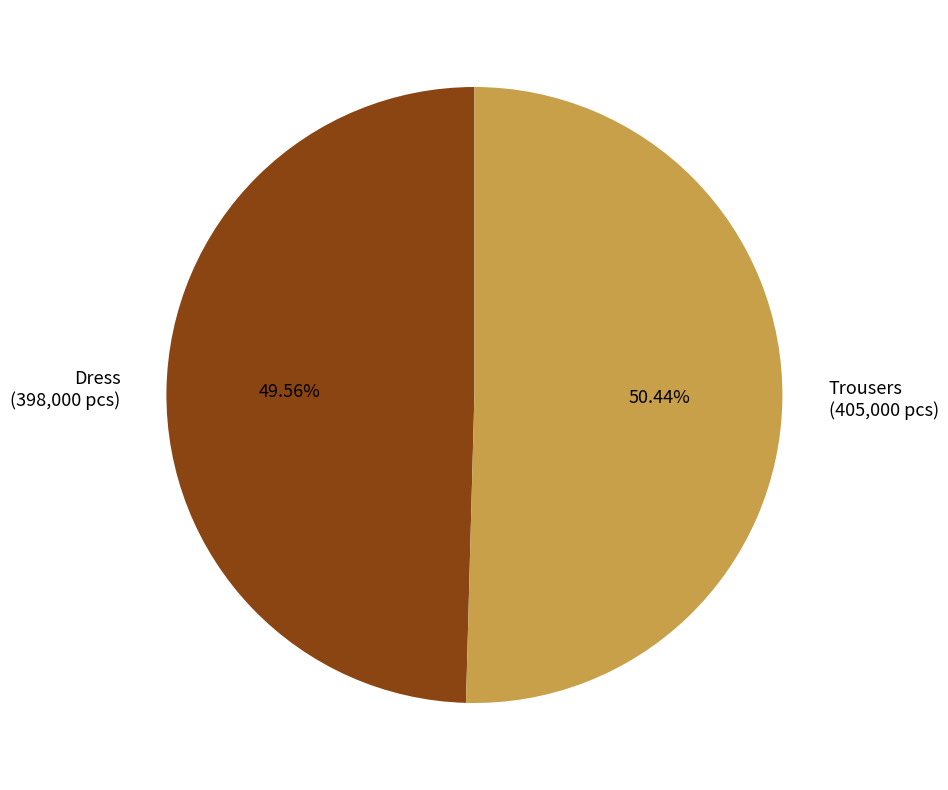

To the nearest percent, what is the average slice percentage?

50%